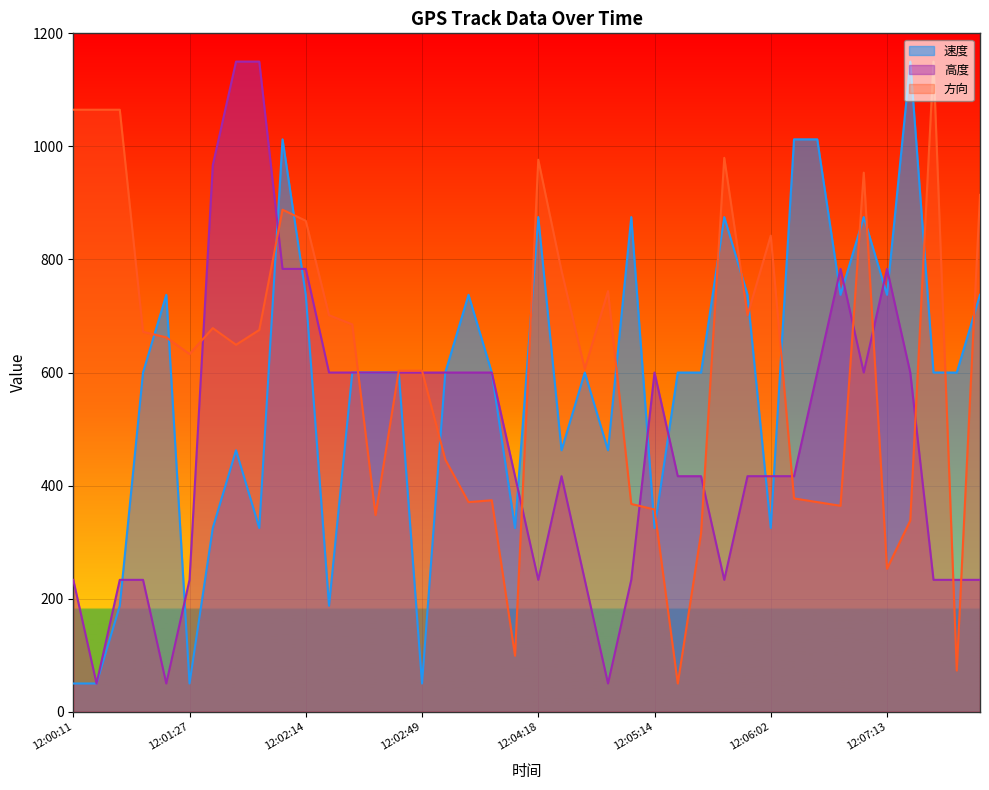

How many times do 方向 and 高度 cross each other?

14